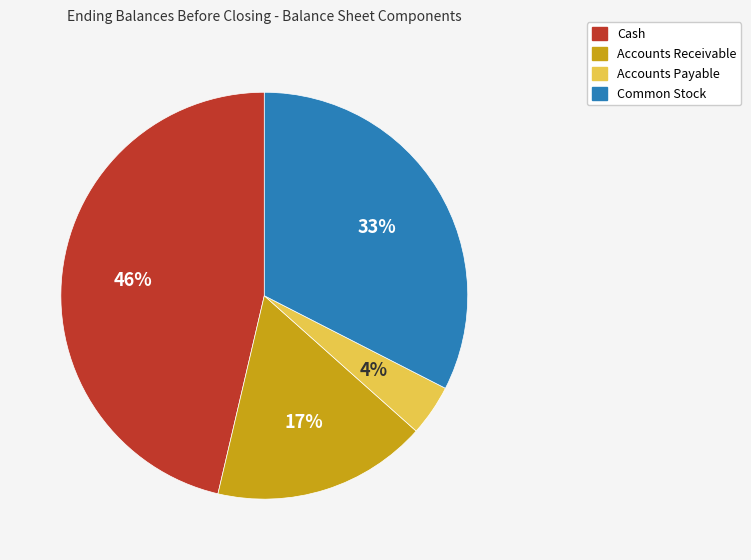

Which slice is the largest?

Cash